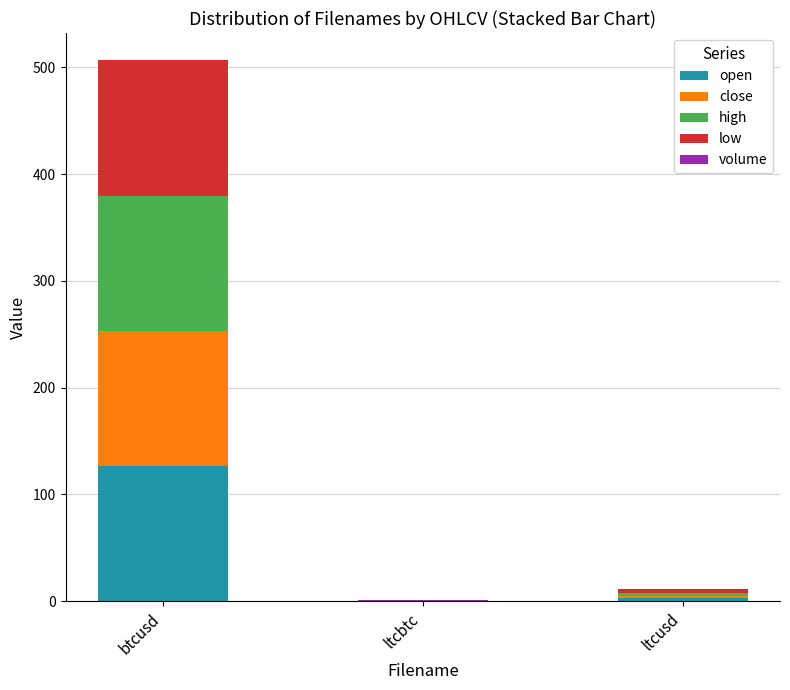

True or false: open has a value of 126.6 at btcusd.

True